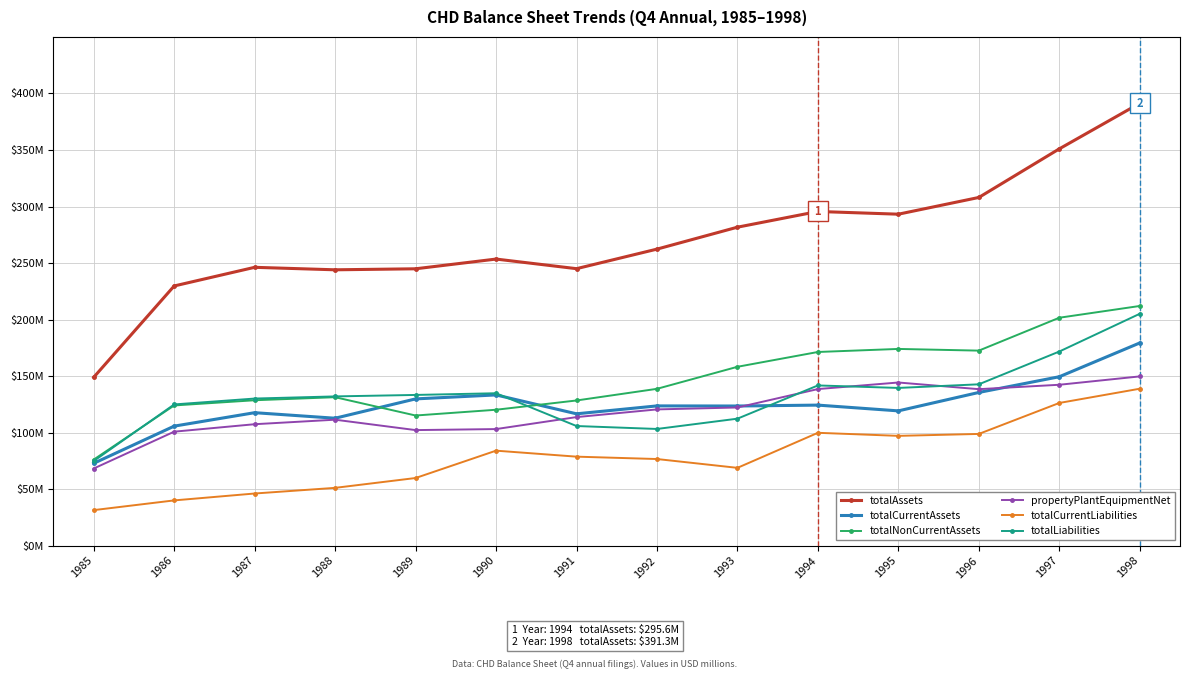

What are all the series names shown in the legend?

totalAssets, totalCurrentAssets, totalNonCurrentAssets, propertyPlantEquipmentNet, totalCurrentLiabilities, totalLiabilities